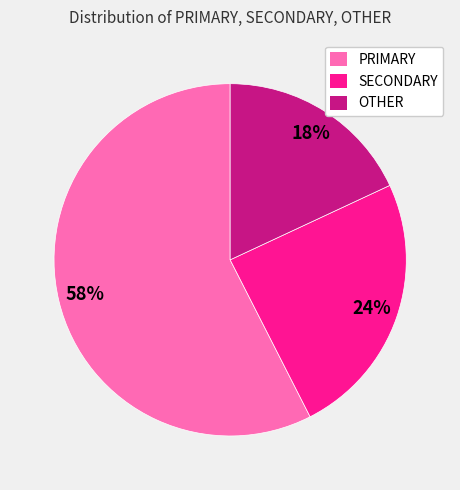

Does any single category account for the majority?

Yes